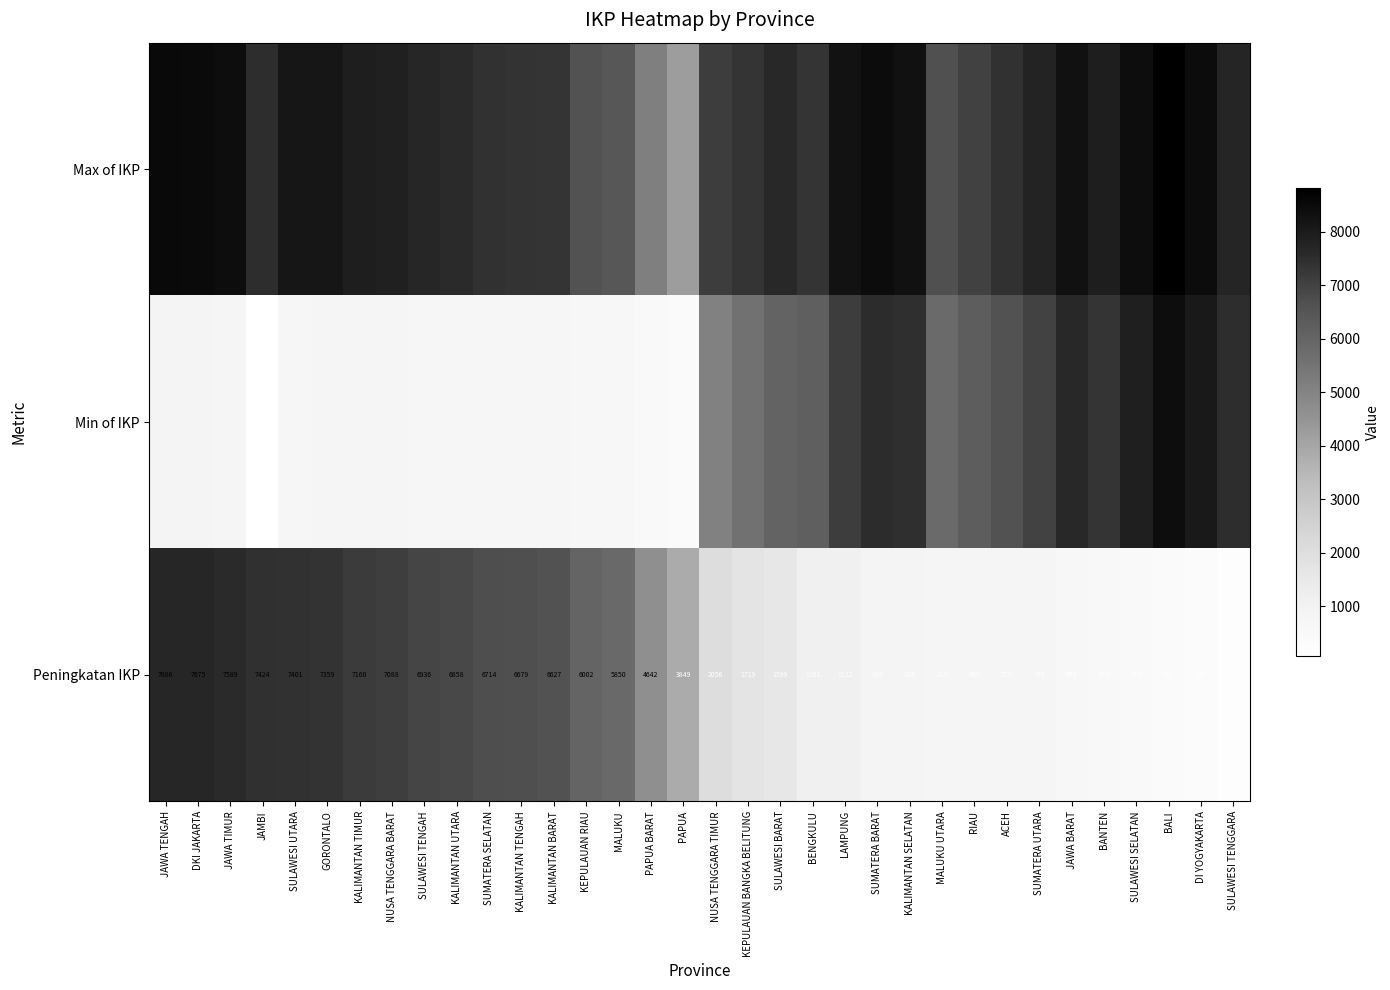

What is the total value across all series at RIAU?

14084